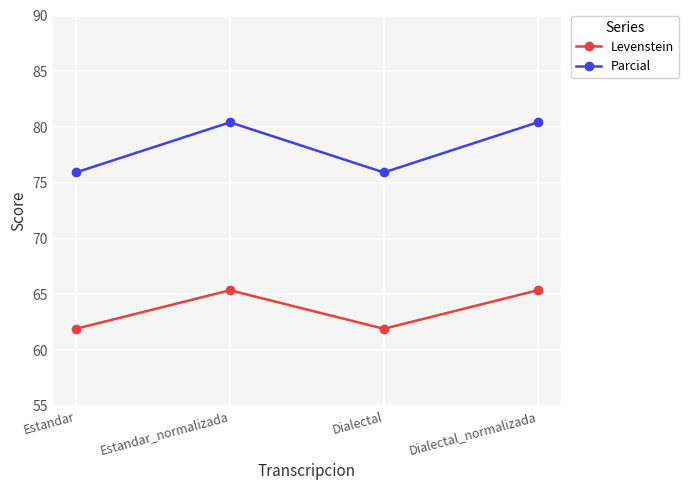

What is the total value across all series at Dialectal_normalizada?

145.8